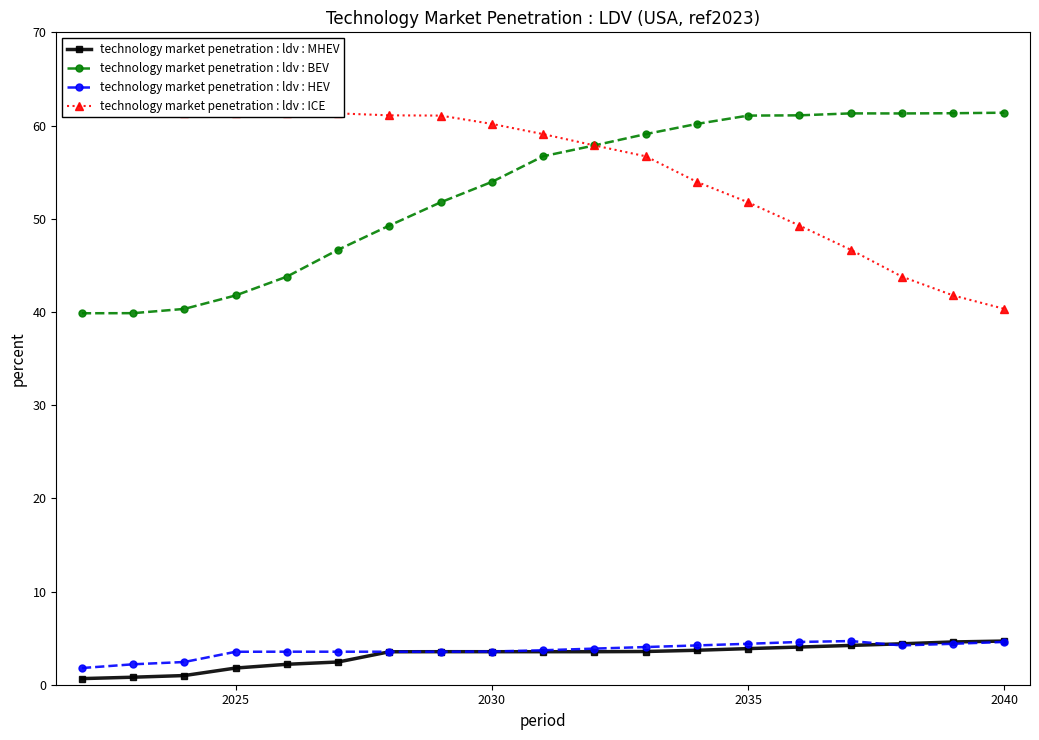

True or false: technology market penetration : ldv : HEV has more than 0 interior local peaks.

True